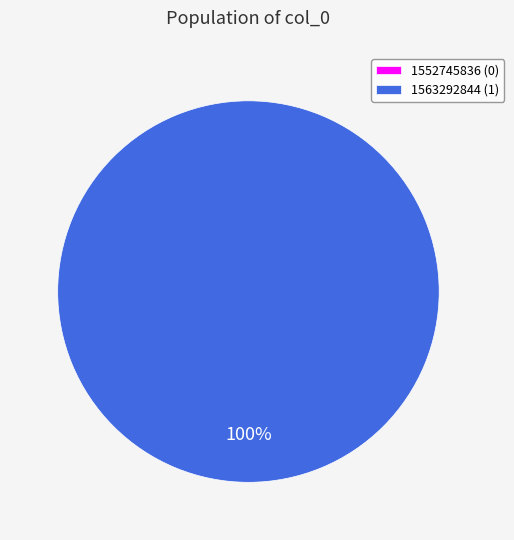

What is the largest slice in the pie chart?

1563292844